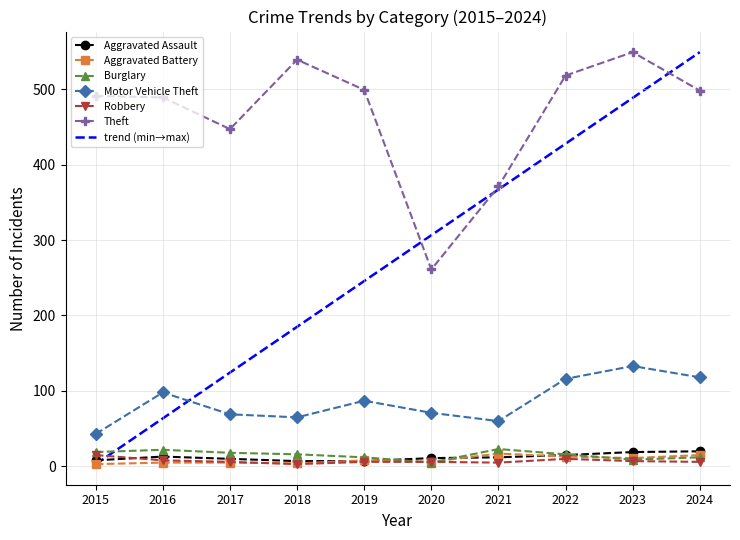

How many intersections are there between Burglary and Aggravated Assault?

3